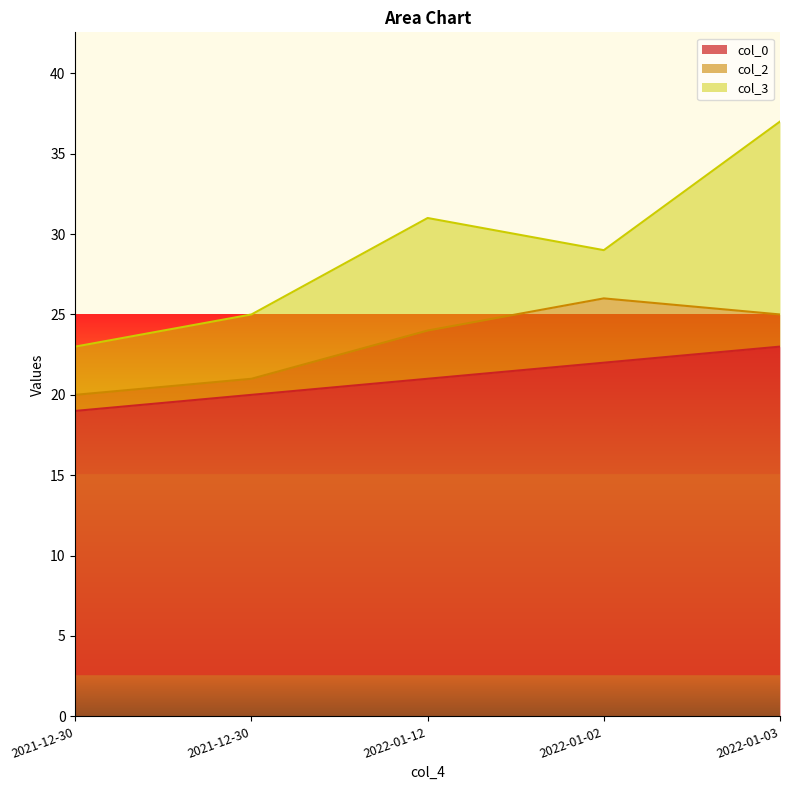

What is the label of the 1st point from the left?

2021-12-30